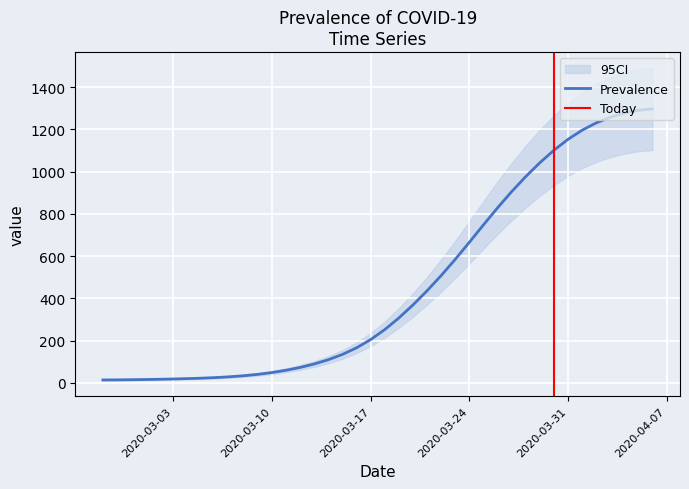

What position from the right is 2020-03-03?

35